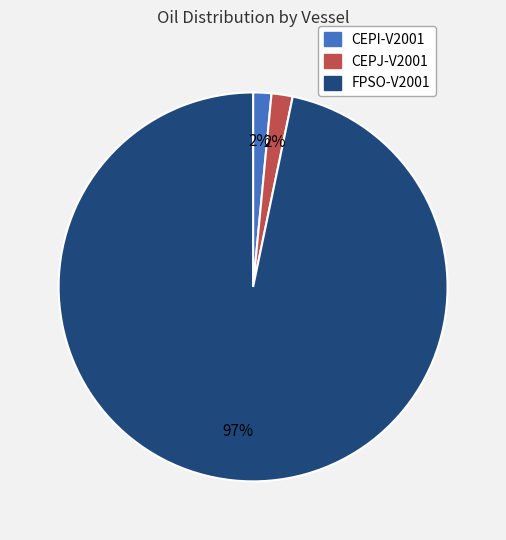

Is it true that CEPJ-V2001 is 2% of the pie?

True